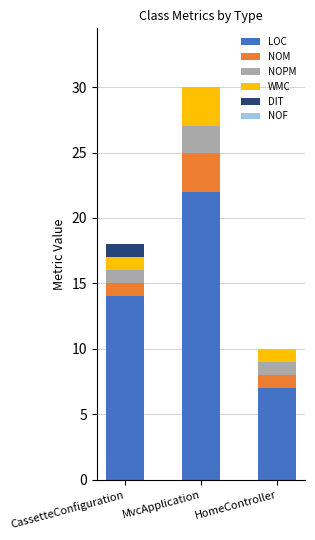

Are the bars horizontal?

No